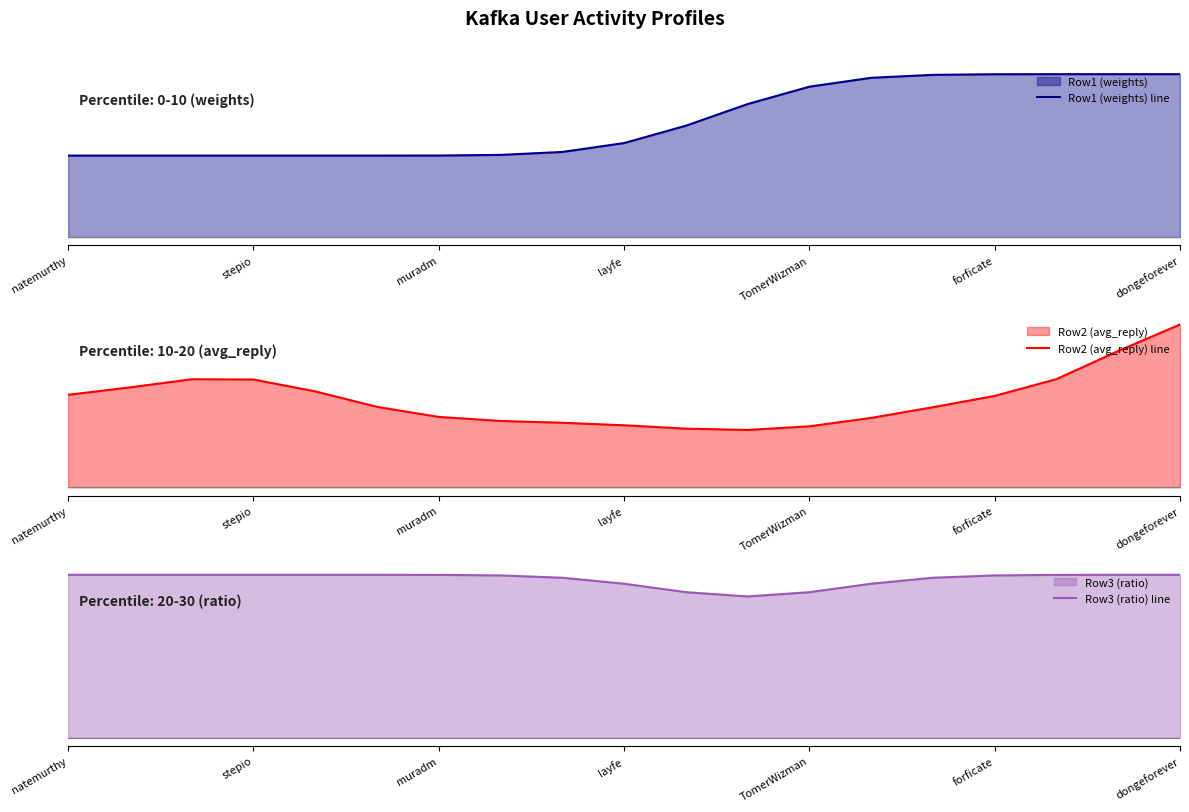

True or false: Row3 (ratio) line and Row2 (avg_reply) line intersect in this chart.

False